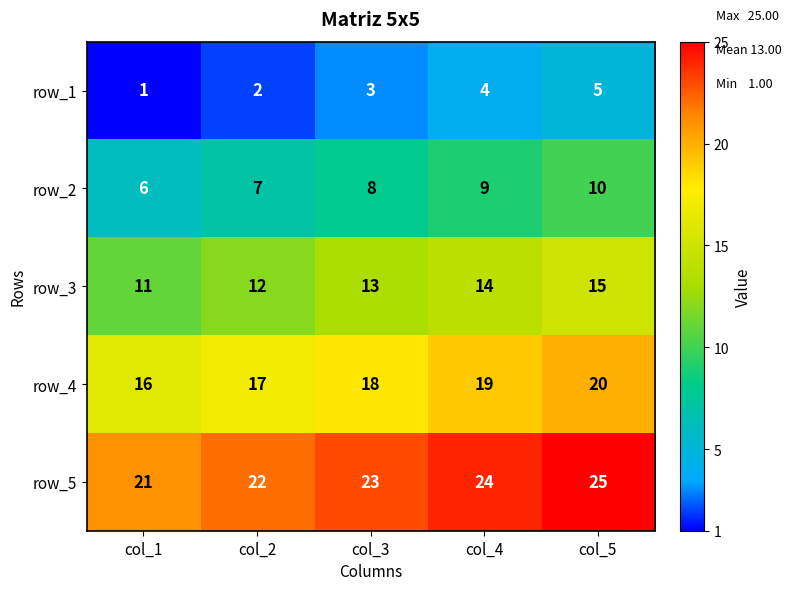

At which label is row_3 closest to 13?

col_3